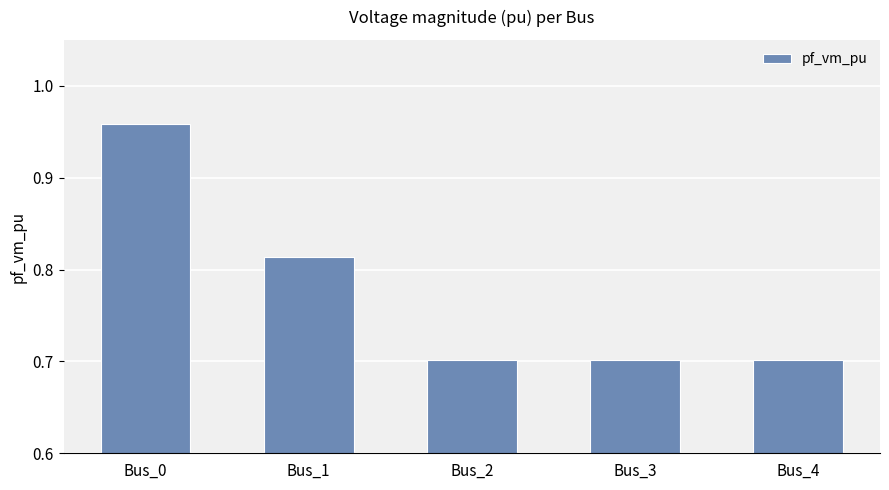

What is the value of the 5th bar from the left?

0.7